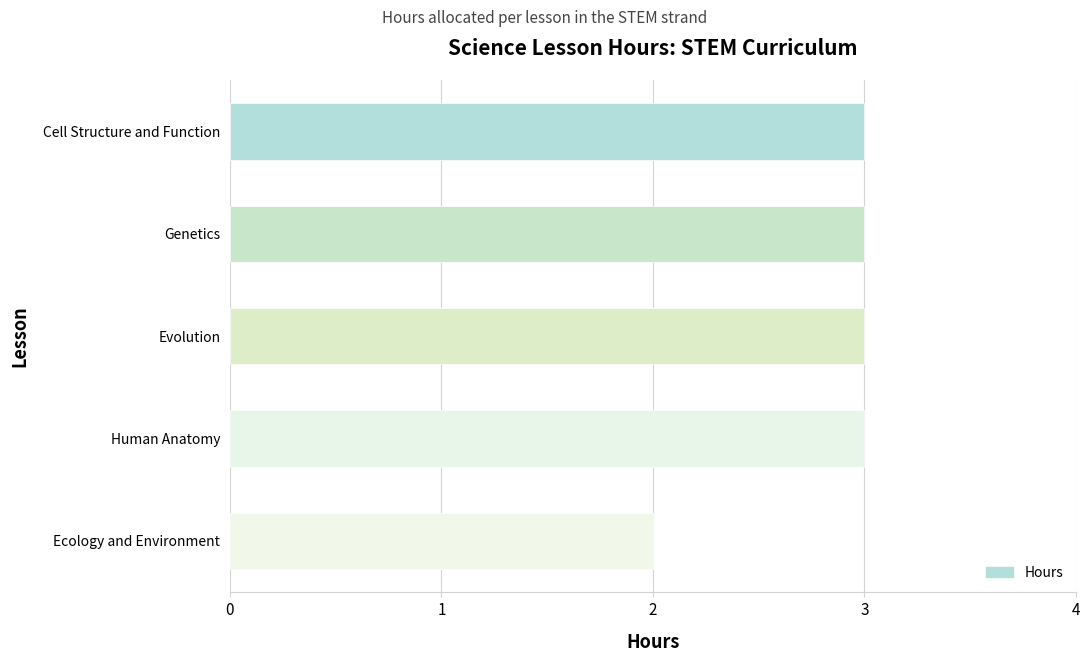

What position from the bottom is Evolution?

3